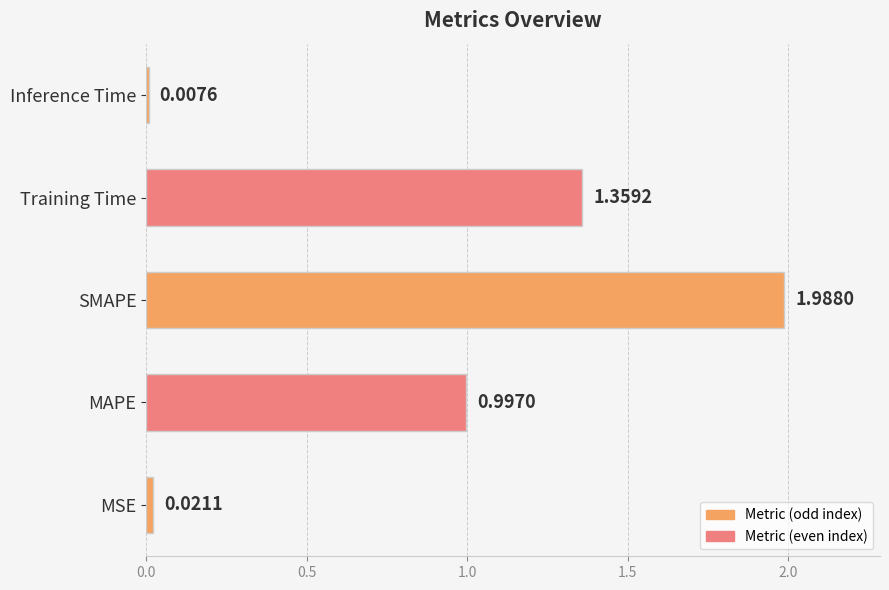

Which category has the lowest value across all series?

Inference Time